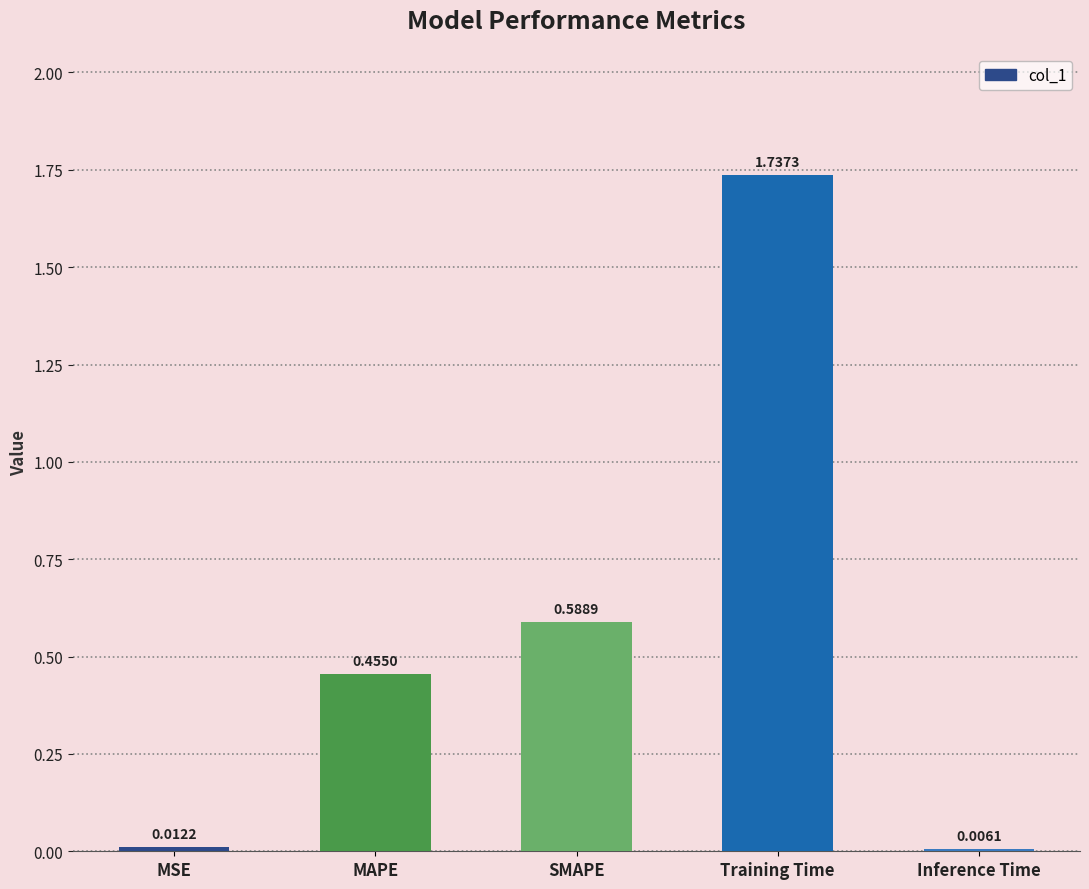

At which label is the value closest to 0?

Inference Time